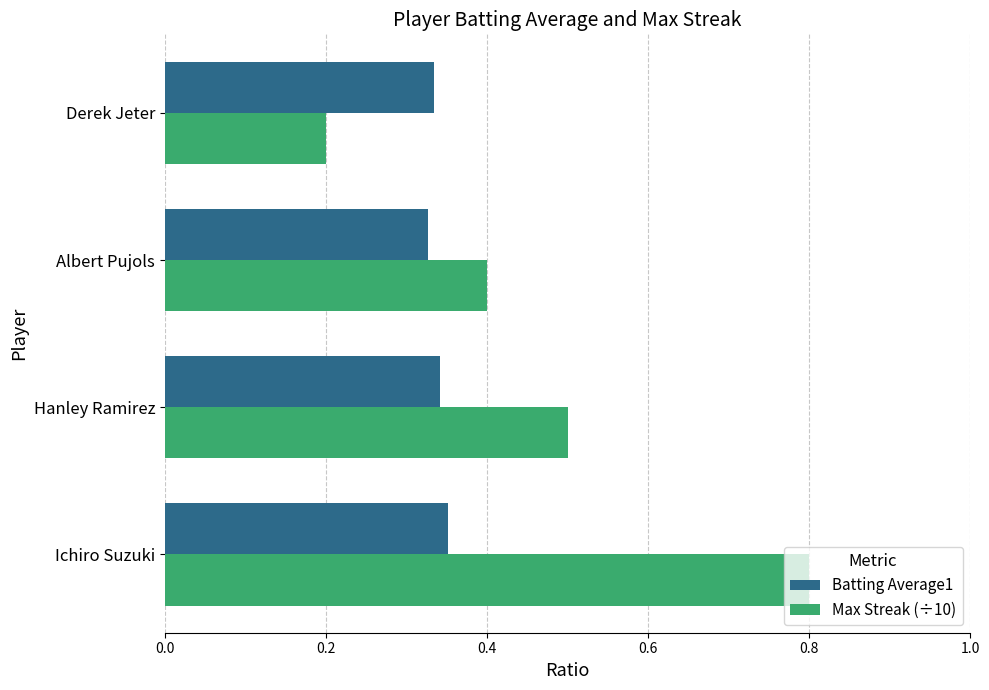

The value of Max Streak (÷10) at Albert Pujols is 0.6. True or false?

False